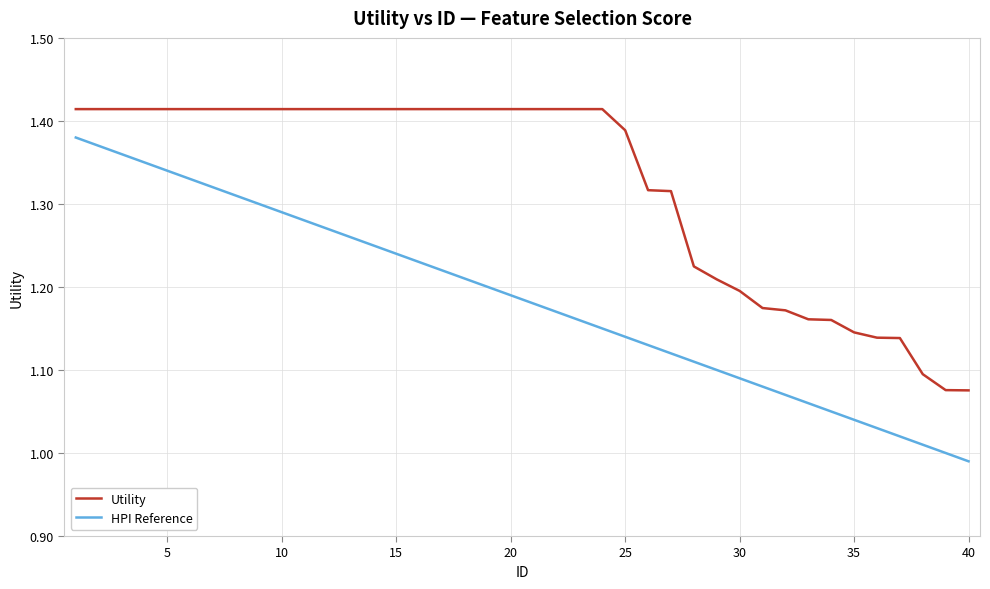

Which series has the largest total across all categories?

Utility